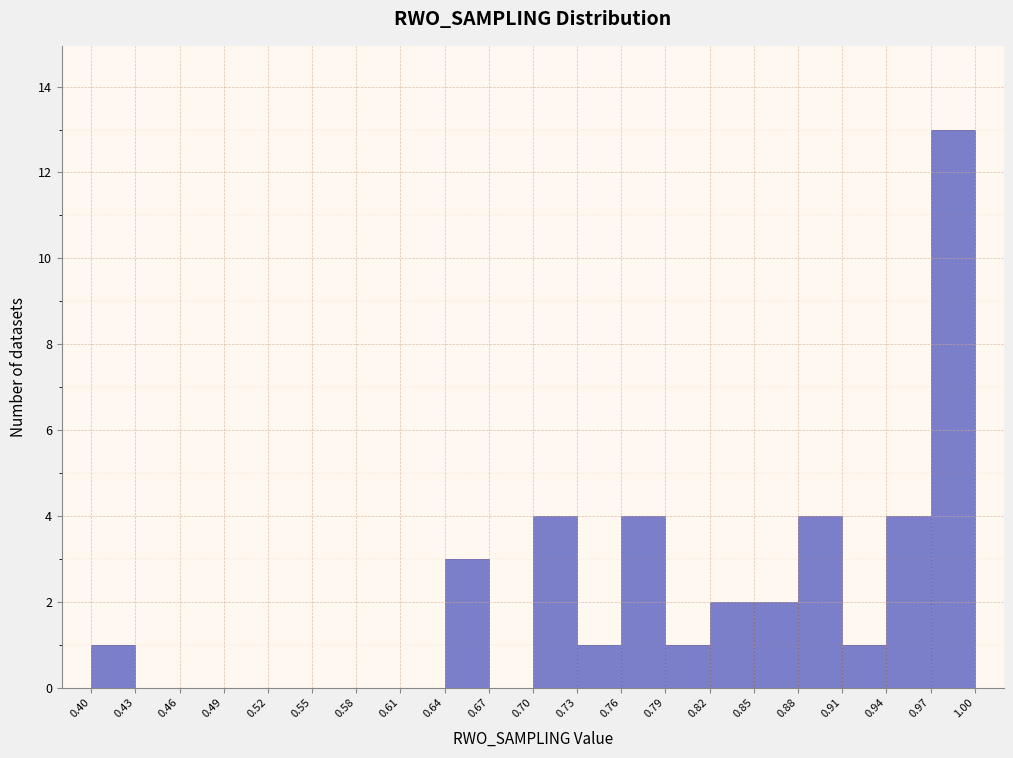

What is the height of the bar covering 0.91 to 0.94 on the x-axis? The values are not printed on the chart, so give them approximately, as read against the axis.

1